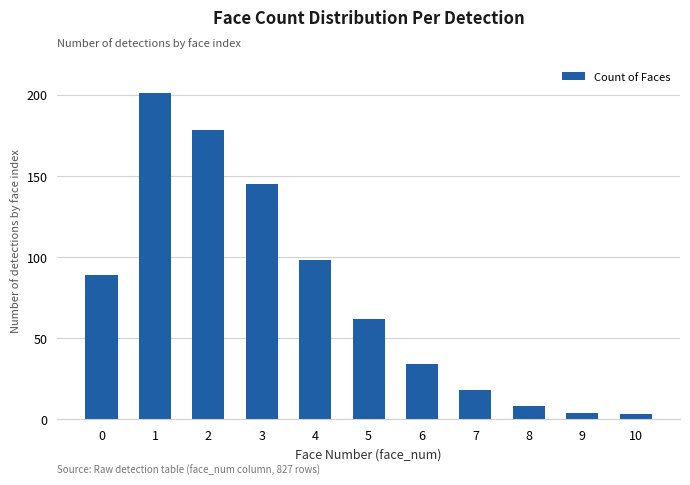

What is the value of the 7th bar from the left?

34